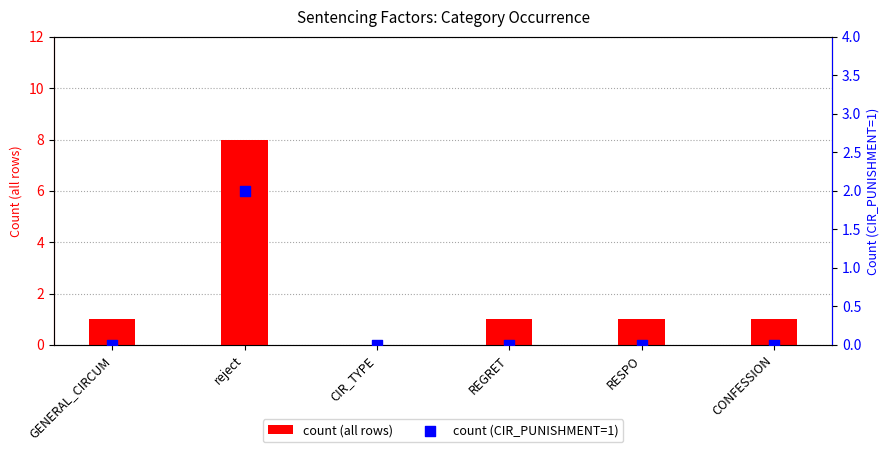

Is the value of count (all rows) at reject greater than the value of count (CIR_PUNISHMENT=1) at reject?

Yes